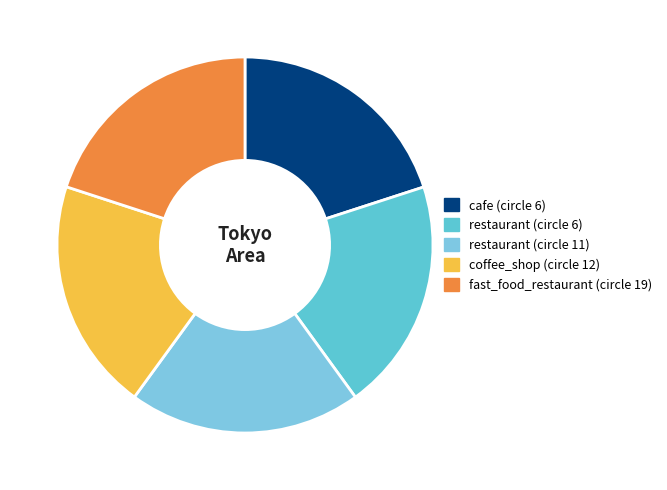

Which has a higher value, coffee_shop (circle 12) or cafe (circle 6)?

coffee_shop (circle 12)